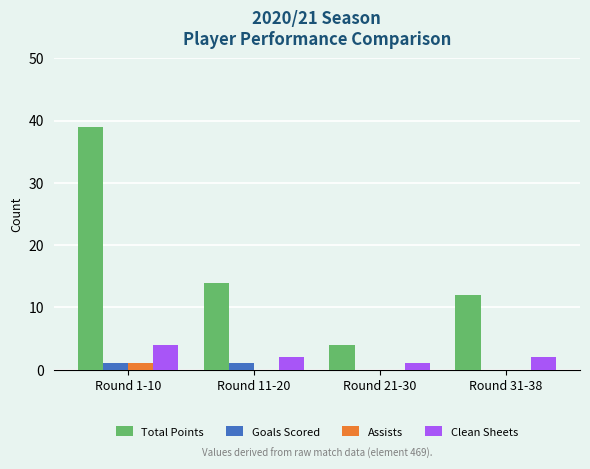

Which series changed the most between Round 21-30 and Round 31-38?

Total Points